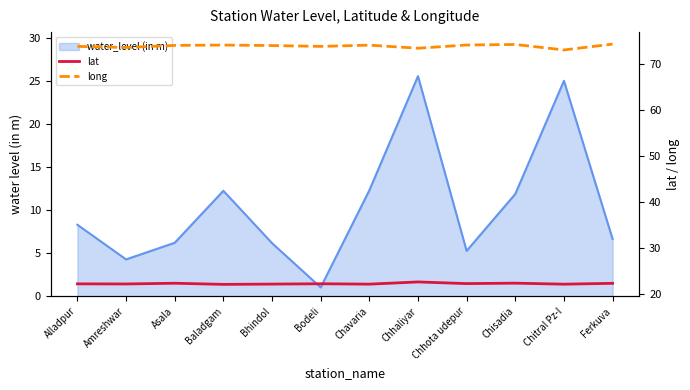

True or false: lat and long intersect in this chart.

False